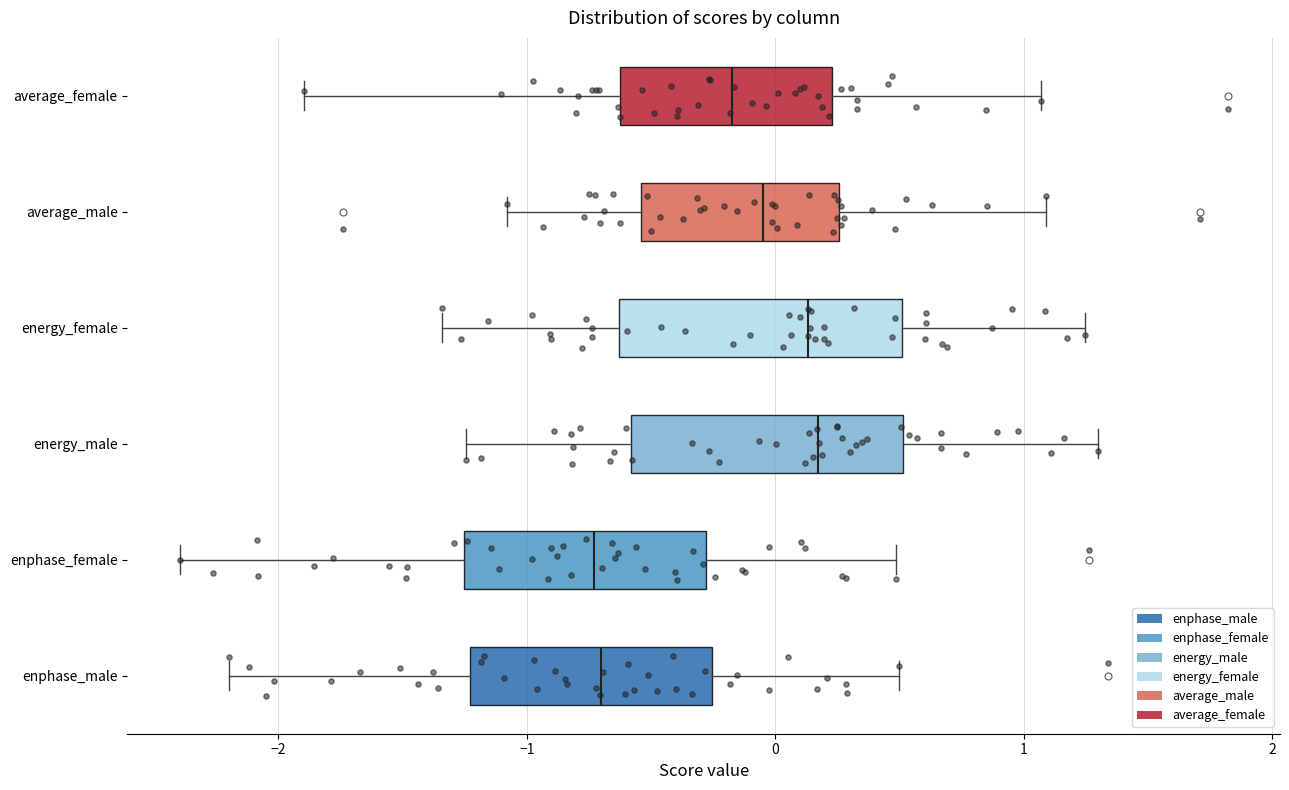

Reading bottom to top, transcribe this box plot: for each box, give where its median line is, the range the box spans, and where its two whiskers end, as read against the x-axis. The values are not printed on the chart, so give them approximately, as read against the axis.

enphase_male: median -0.7, box -1.2 to -0.3, whiskers -2.2 to 0.5
enphase_female: median -0.7, box -1.3 to -0.3, whiskers -2.4 to 0.5
energy_male: median 0.2, box -0.6 to 0.5, whiskers -1.2 to 1.3
energy_female: median 0.1, box -0.6 to 0.5, whiskers -1.3 to 1.2
average_male: median 0.0, box -0.5 to 0.3, whiskers -1.1 to 1.1
average_female: median -0.2, box -0.6 to 0.2, whiskers -1.9 to 1.1